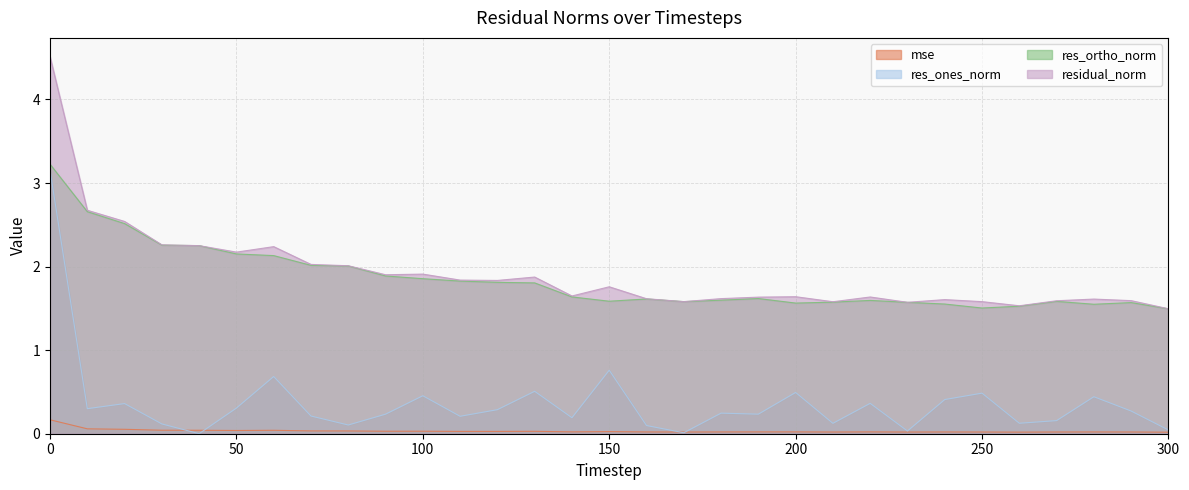

What are all the series names shown in the legend?

mse, res_ones_norm, res_ortho_norm, residual_norm